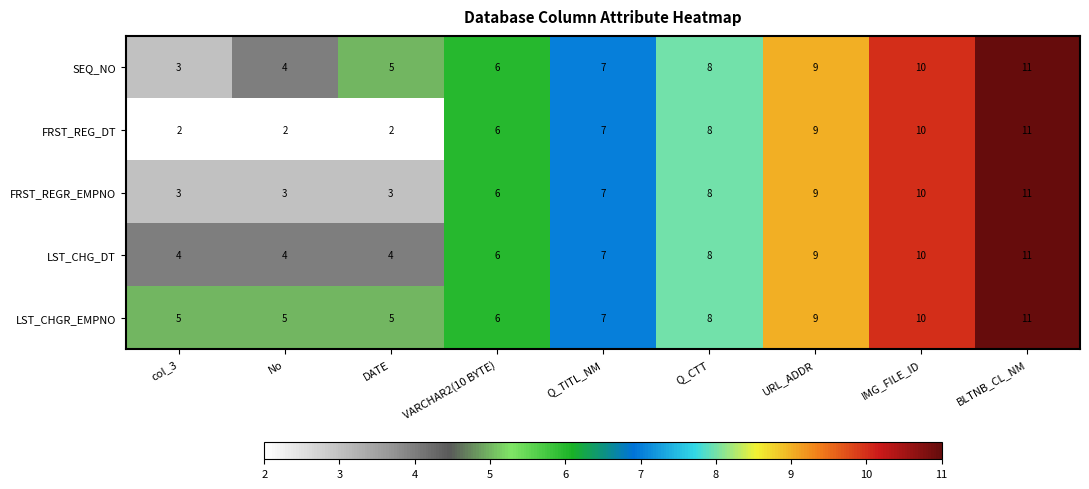

What is the sum of the FRST_REGR_EMPNO values at Q_TITL_NM and Q_CTT?

15